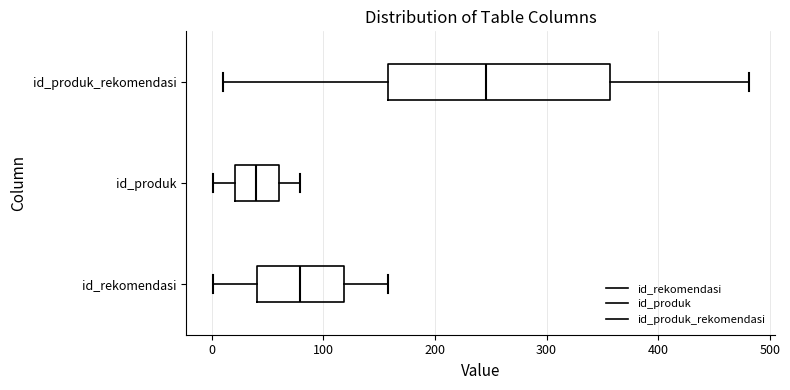

Where does the right whisker of the box for id_rekomendasi end on the x-axis? The values are not printed on the chart, so give them approximately, as read against the axis.

160